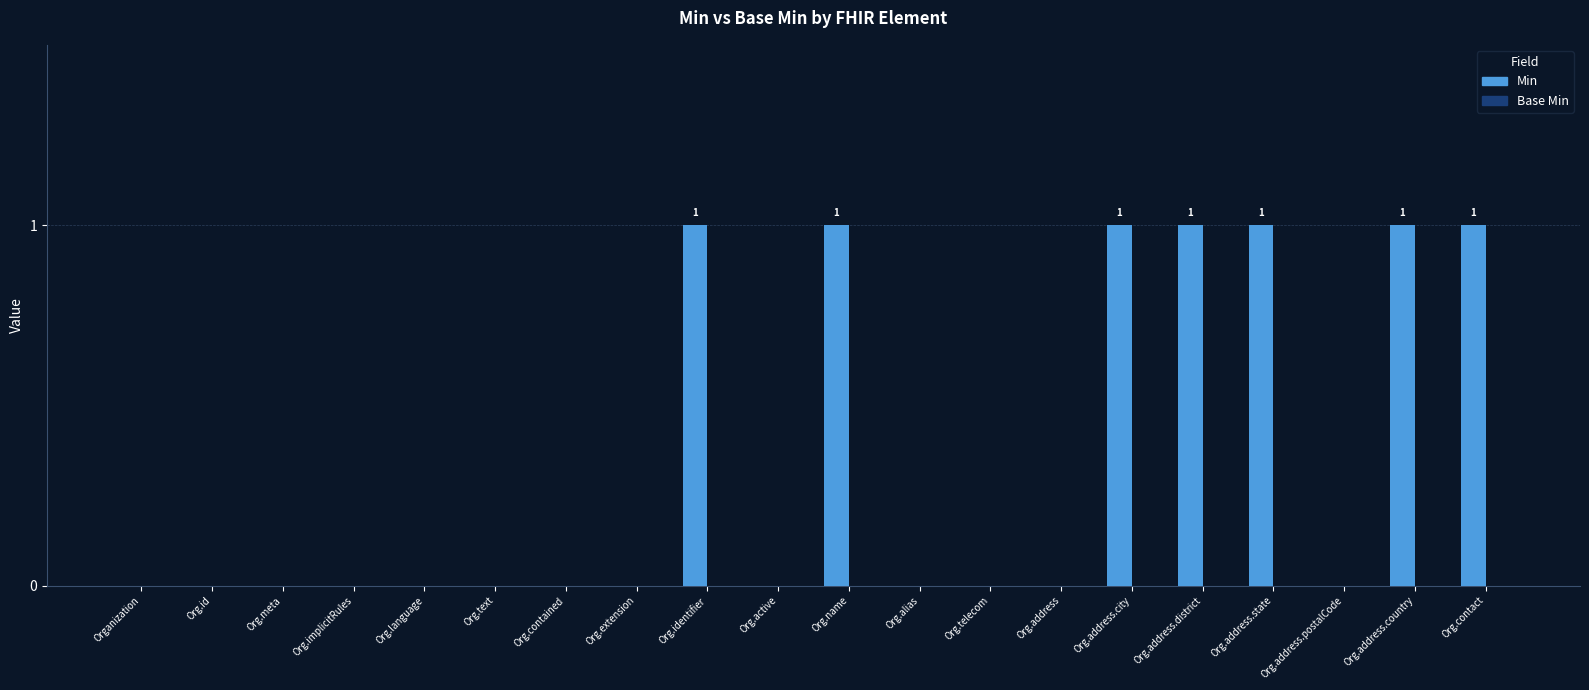

How many data points does each series have?

20